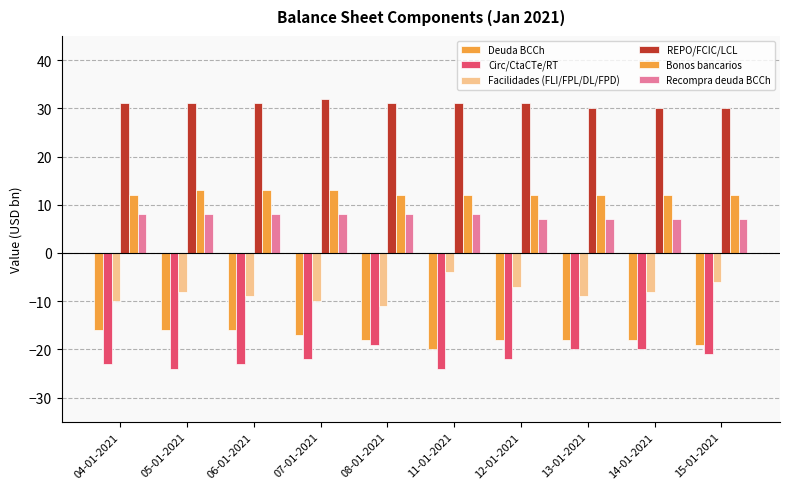

Reading left to right, what are all the values shown in this chart?

Deuda BCCh: -16	-16	-16	-17	-18	-20	-18	-18	-18	-19
Circ/CtaCTe/RT: -23	-24	-23	-22	-19	-24	-22	-20	-20	-21
Facilidades (FLI/FPL/DL/FPD): -10	-8	-9	-10	-11	-4	-7	-9	-8	-6
REPO/FCIC/LCL: 31	31	31	32	31	31	31	30	30	30
Bonos bancarios: 12	13	13	13	12	12	12	12	12	12
Recompra deuda BCCh: 8	8	8	8	8	8	7	7	7	7